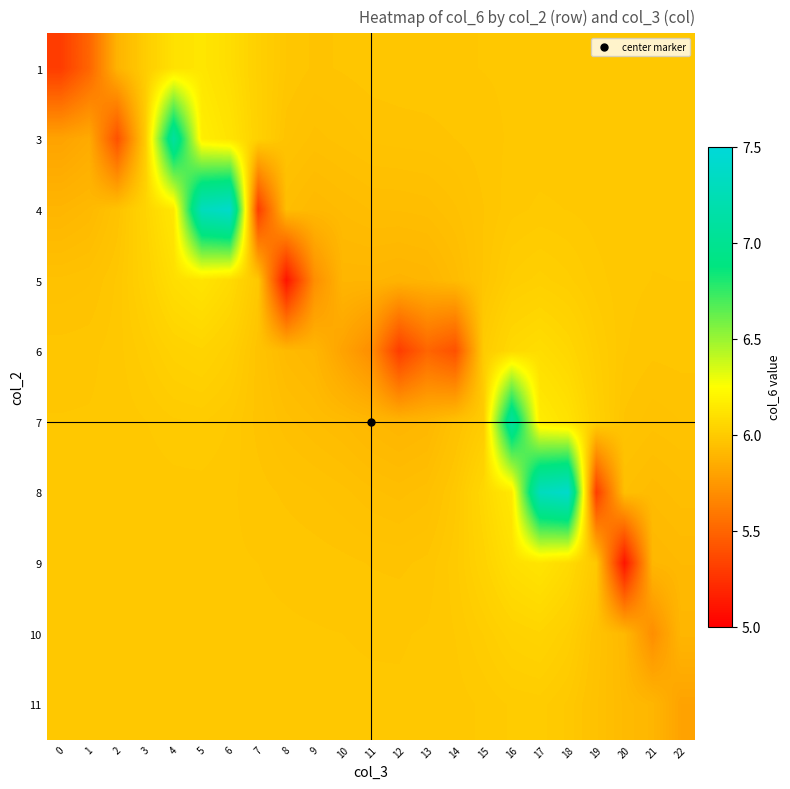

What is the difference between the highest and lowest values at 6?

1.4